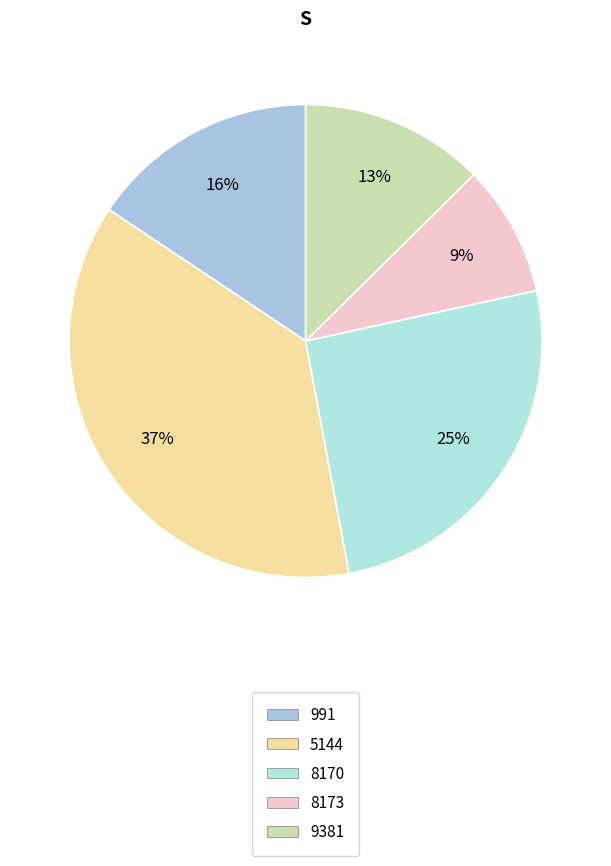

Count the number of slices in the pie.

5